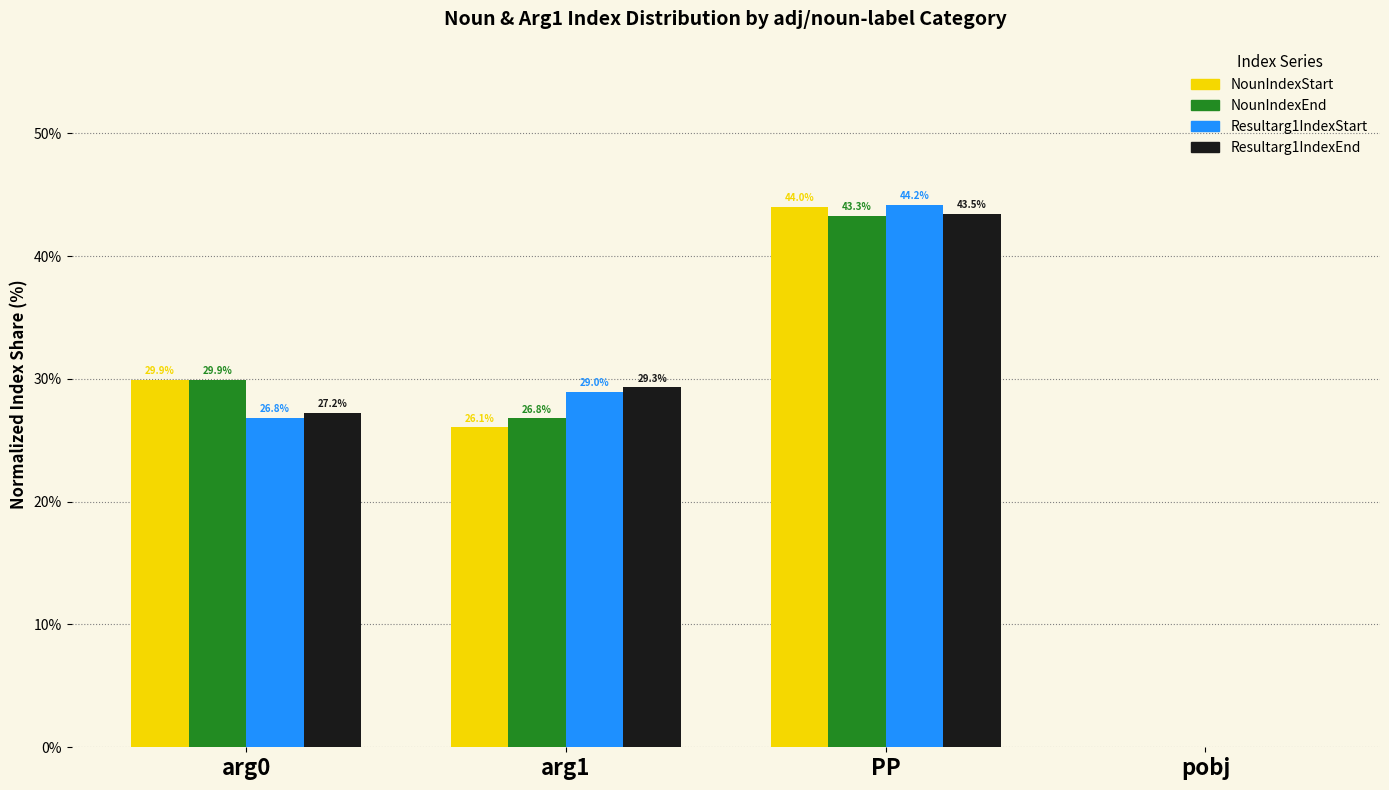

Which series has the widest spread of values?

Resultarg1IndexStart